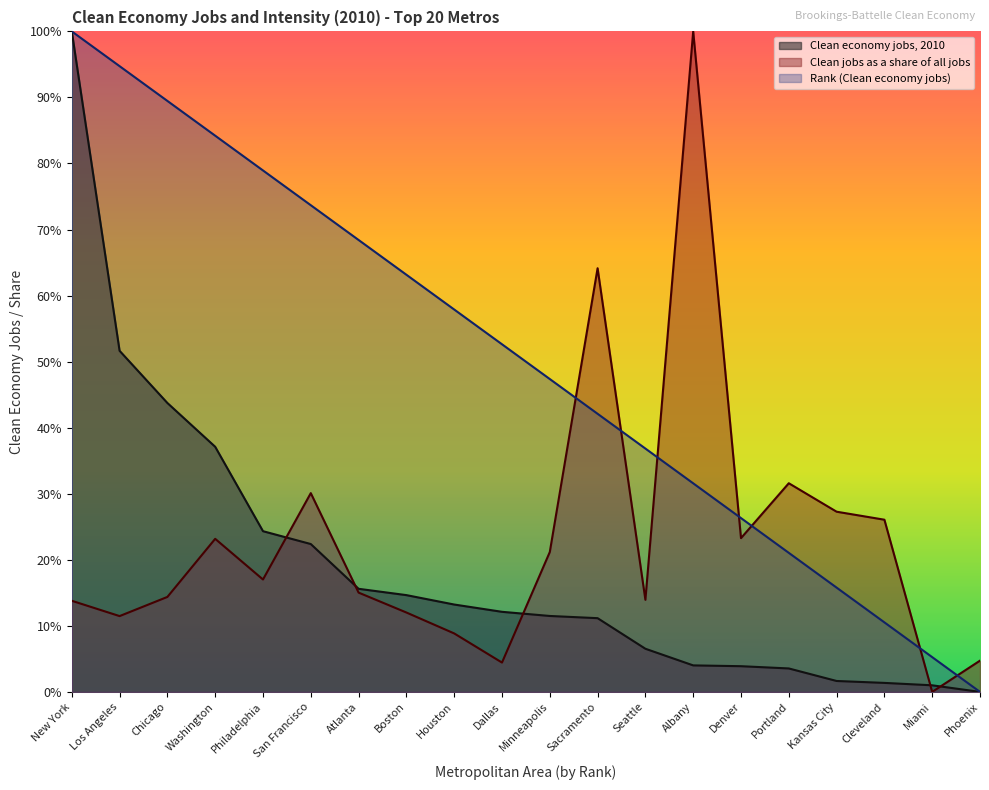

True or false: Clean jobs as a share of all jobs and Clean economy jobs, 2010 cross at least once.

True